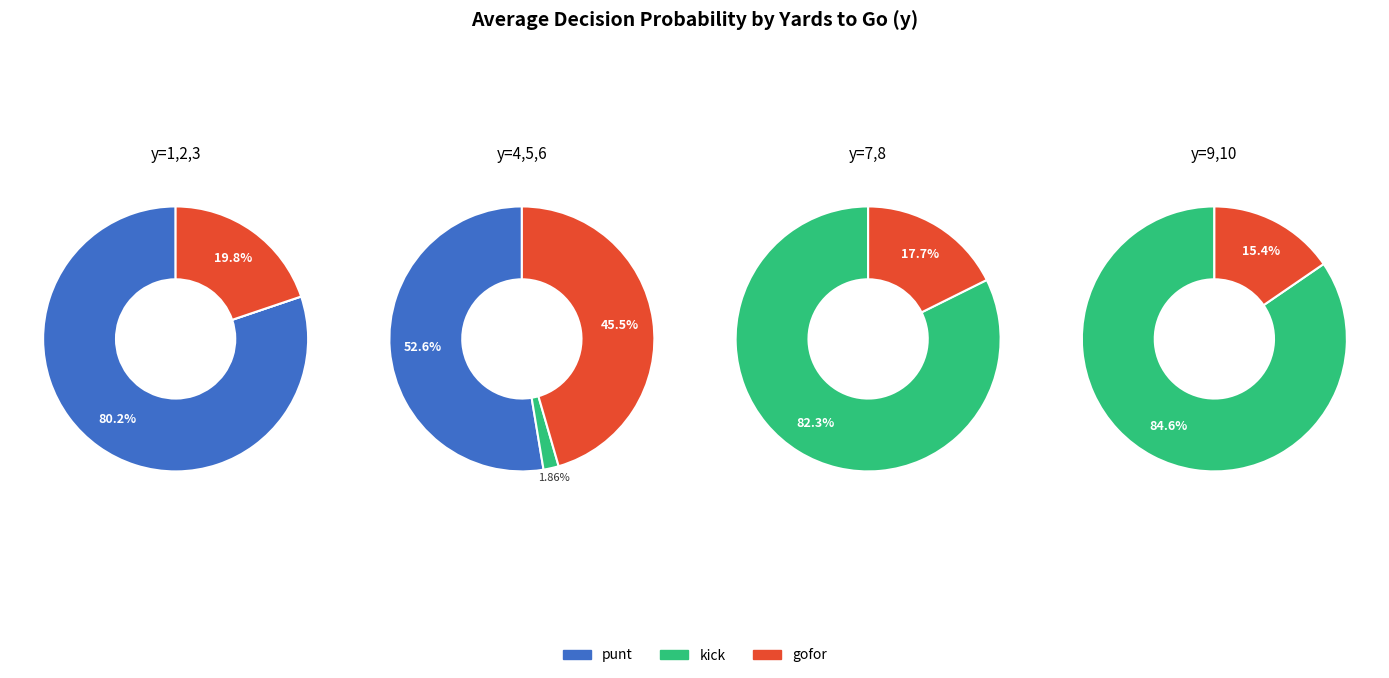

What percentage is NOT represented by 39?

100.0%